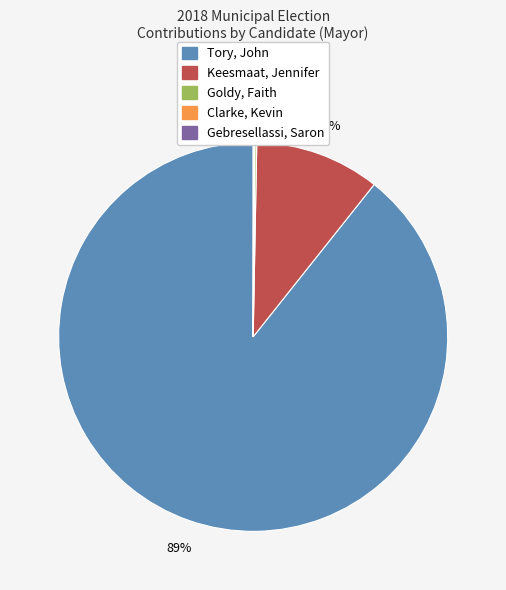

Is there a majority slice in this chart?

Yes